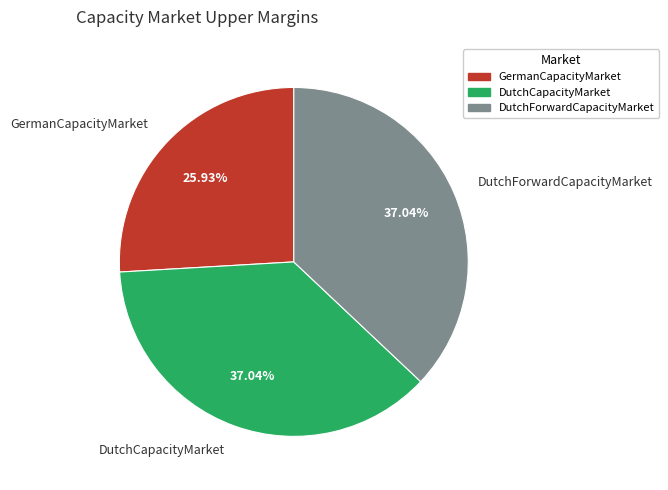

What is the smallest slice in the pie chart?

GermanCapacityMarket